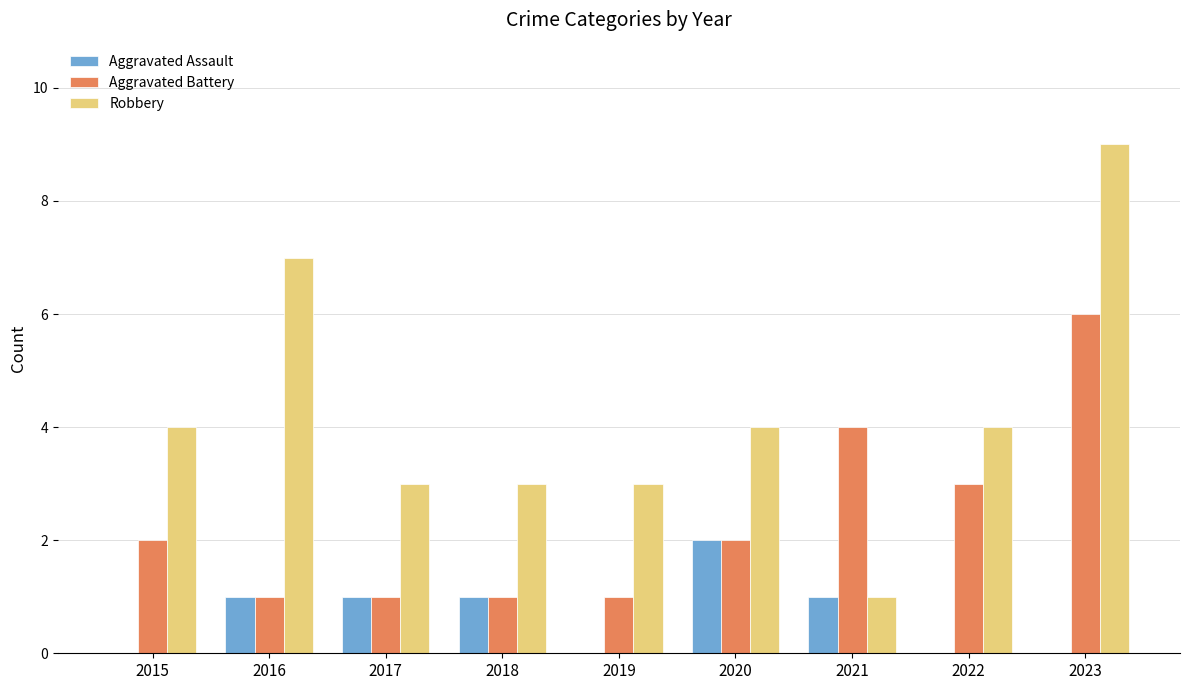

How many groups of bars are there?

9